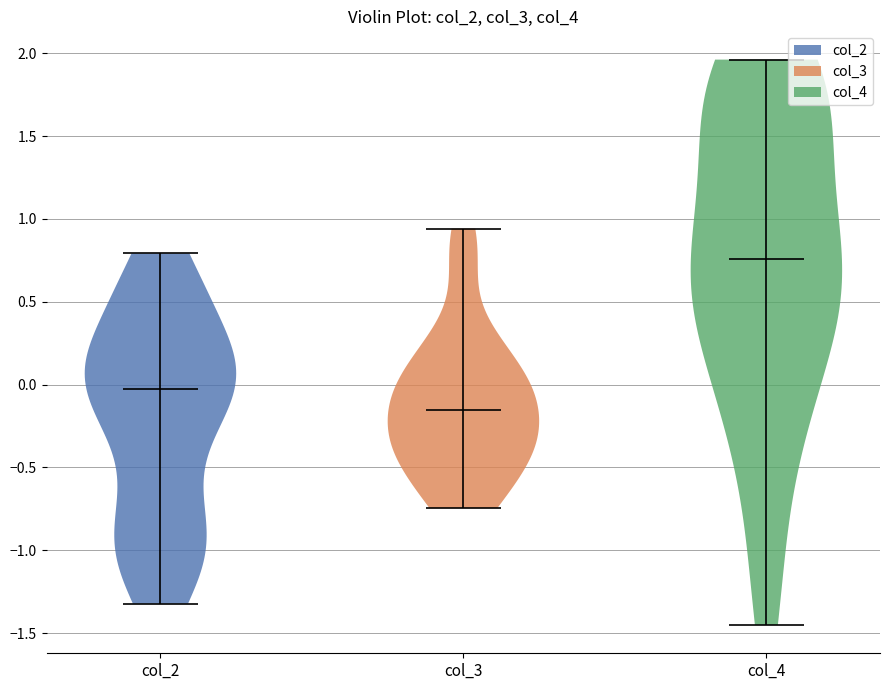

Which violin has the lowest median line?

col_3